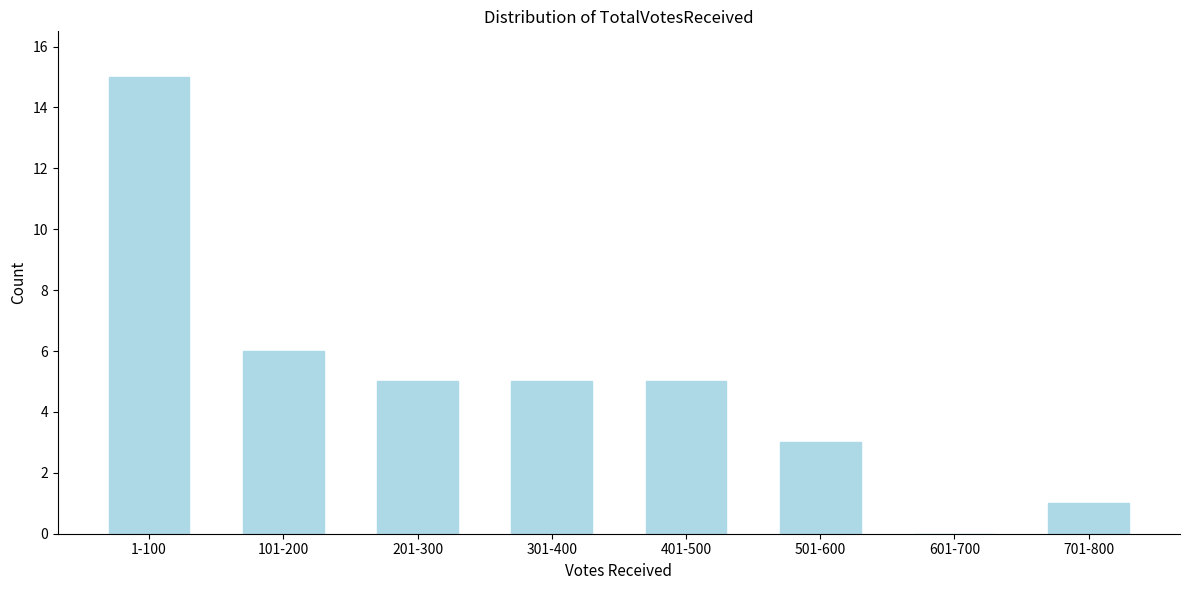

Reading right to left, what are all the values shown in this chart?

701-800=1	601-700=0	501-600=3	401-500=5	301-400=5	201-300=5	101-200=6	1-100=15